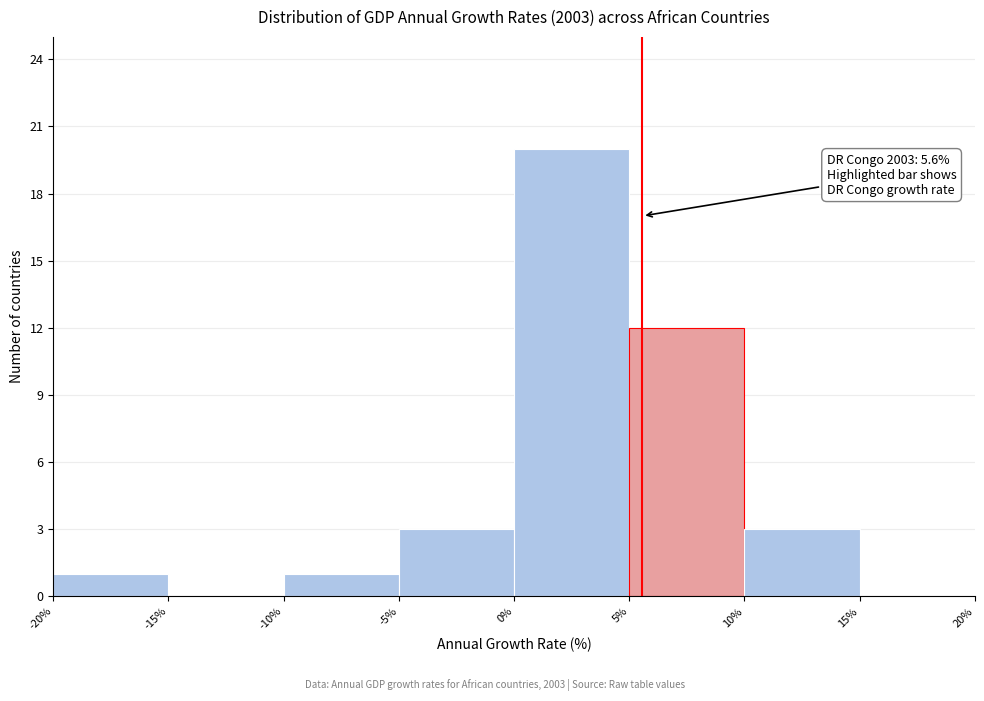

Over which range of the x-axis is the bar tallest?

0% to 5%